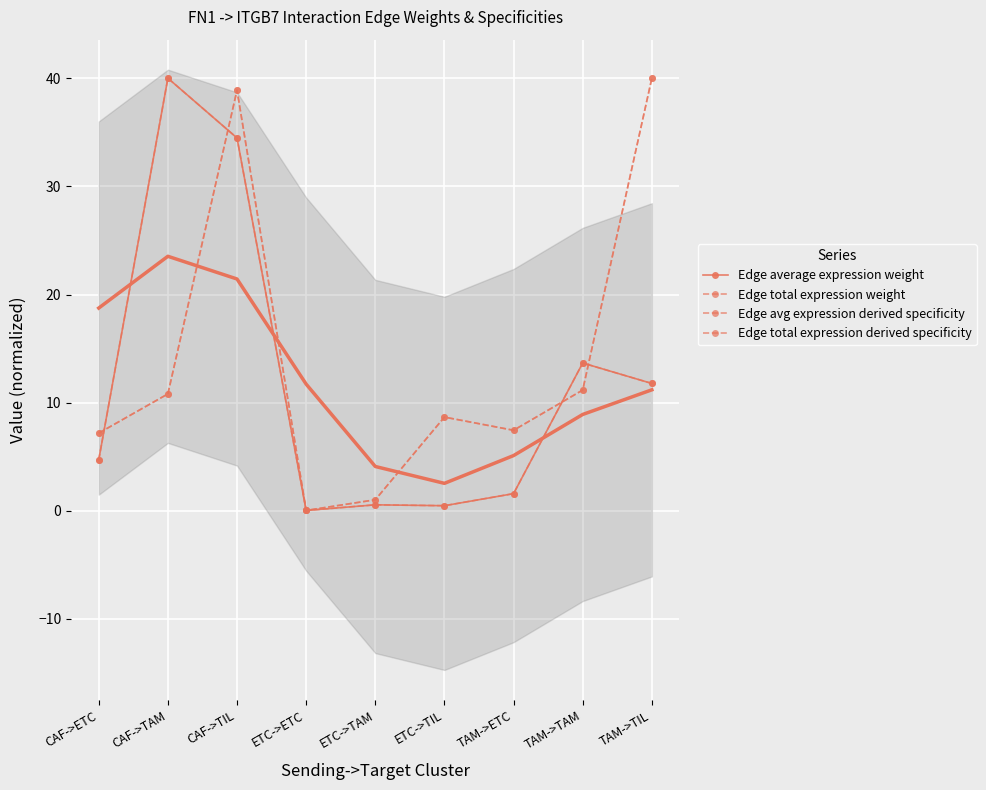

What is the label of the 3rd point from the left?

CAF->TIL